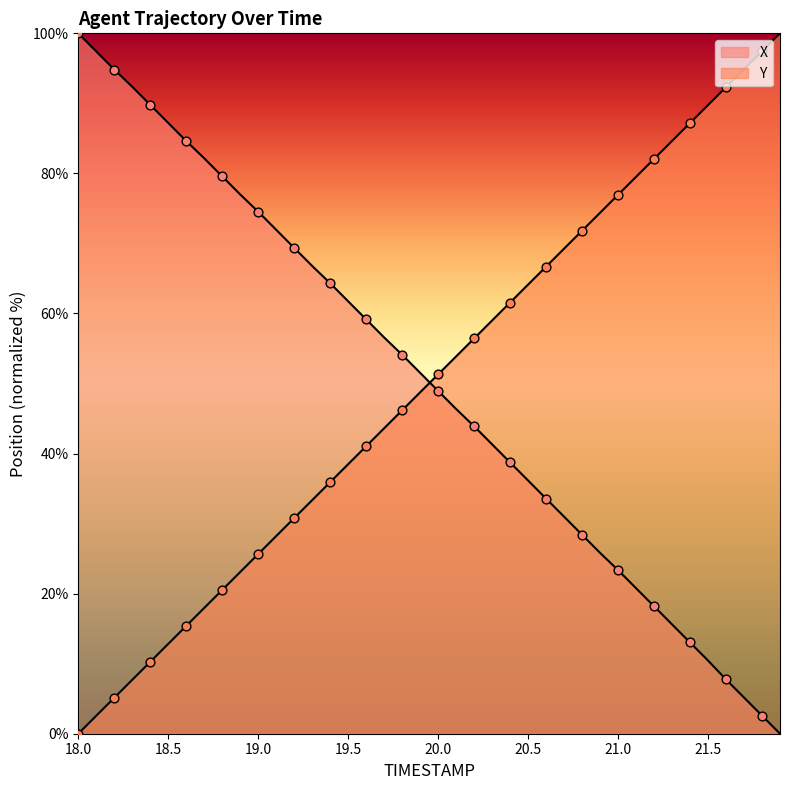

At how many categories does at least one series exceed 48?

40